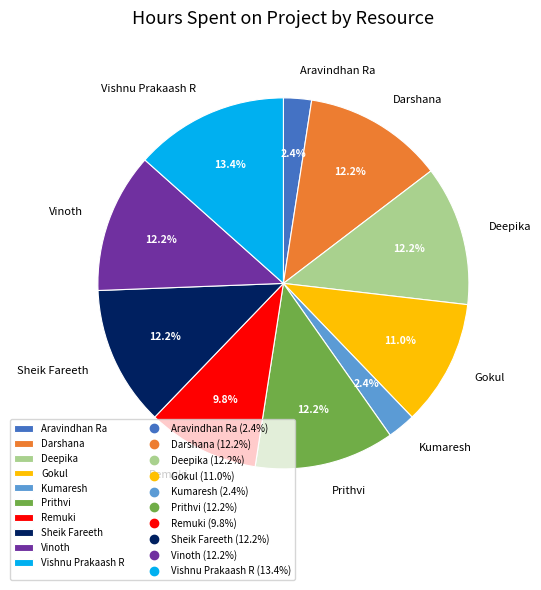

Combined, what portion of the pie is Sheik Fareeth and Remuki?

22.0%